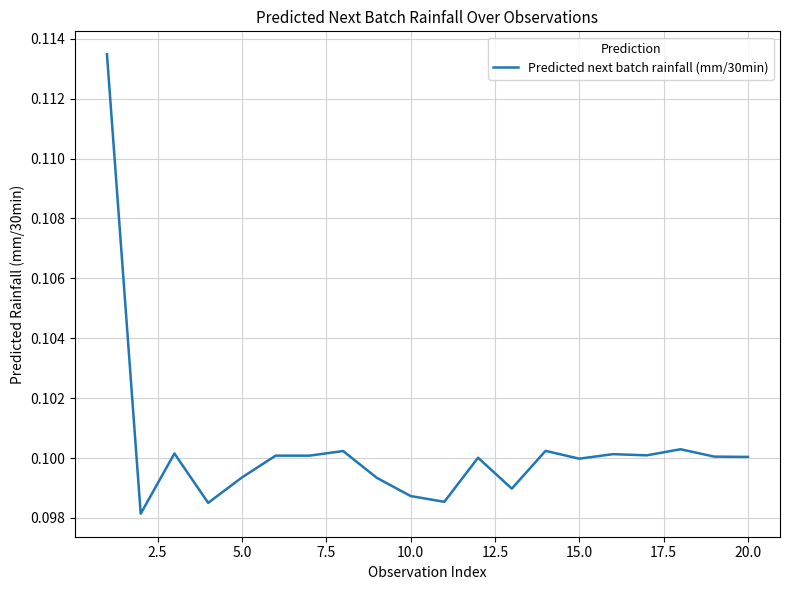

How many values are between 0 and 1?

20